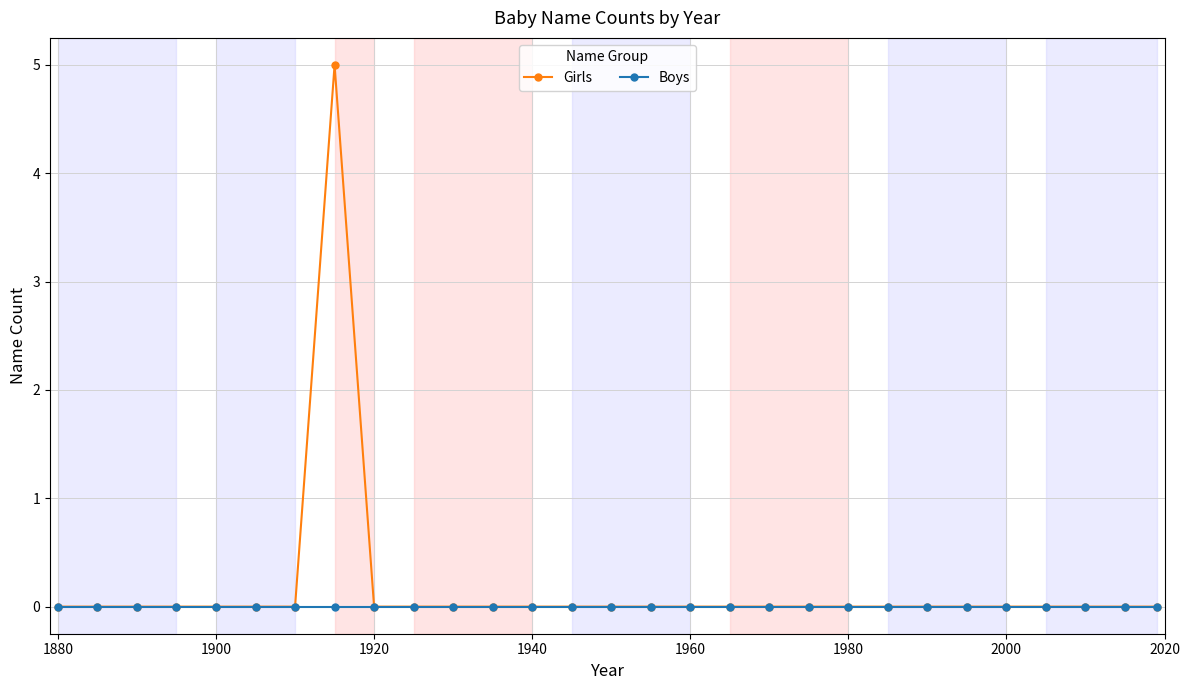

Rank the series by their maximum value, from lowest to highest.

Boys, Girls